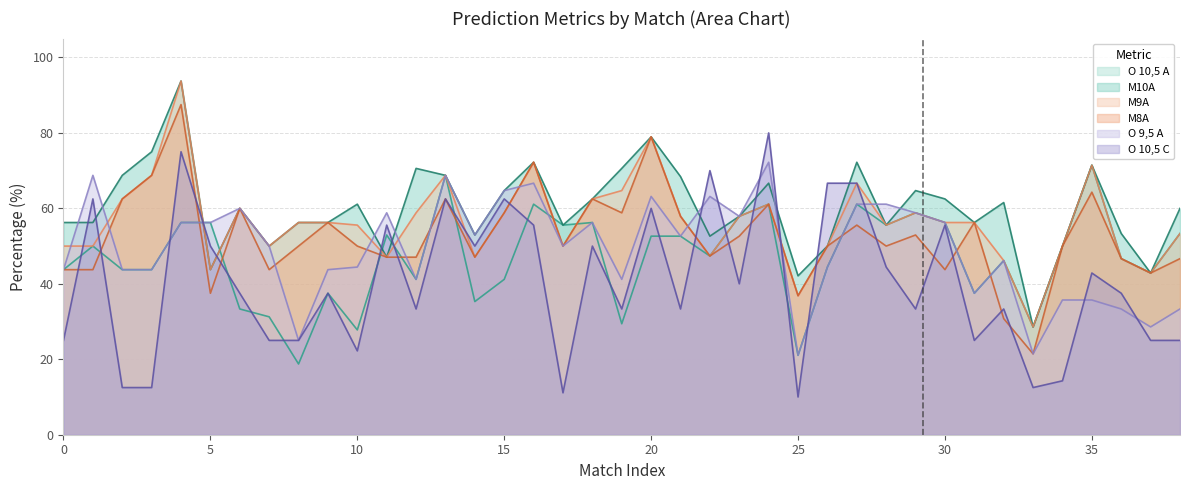

What is the greatest value displayed?

93.8